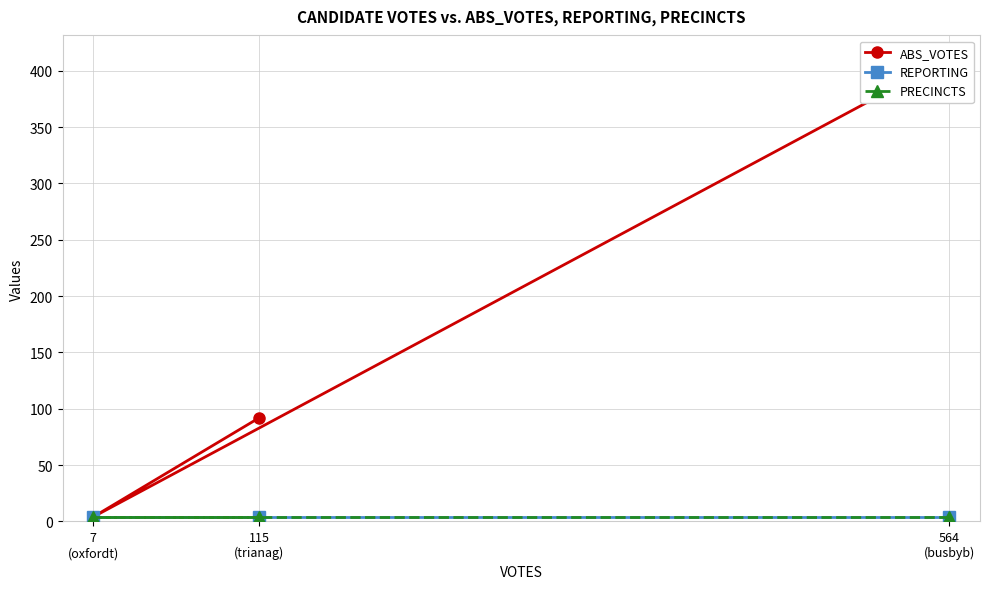

The value of PRECINCTS at 7
(oxfordt) is 4. True or false?

True